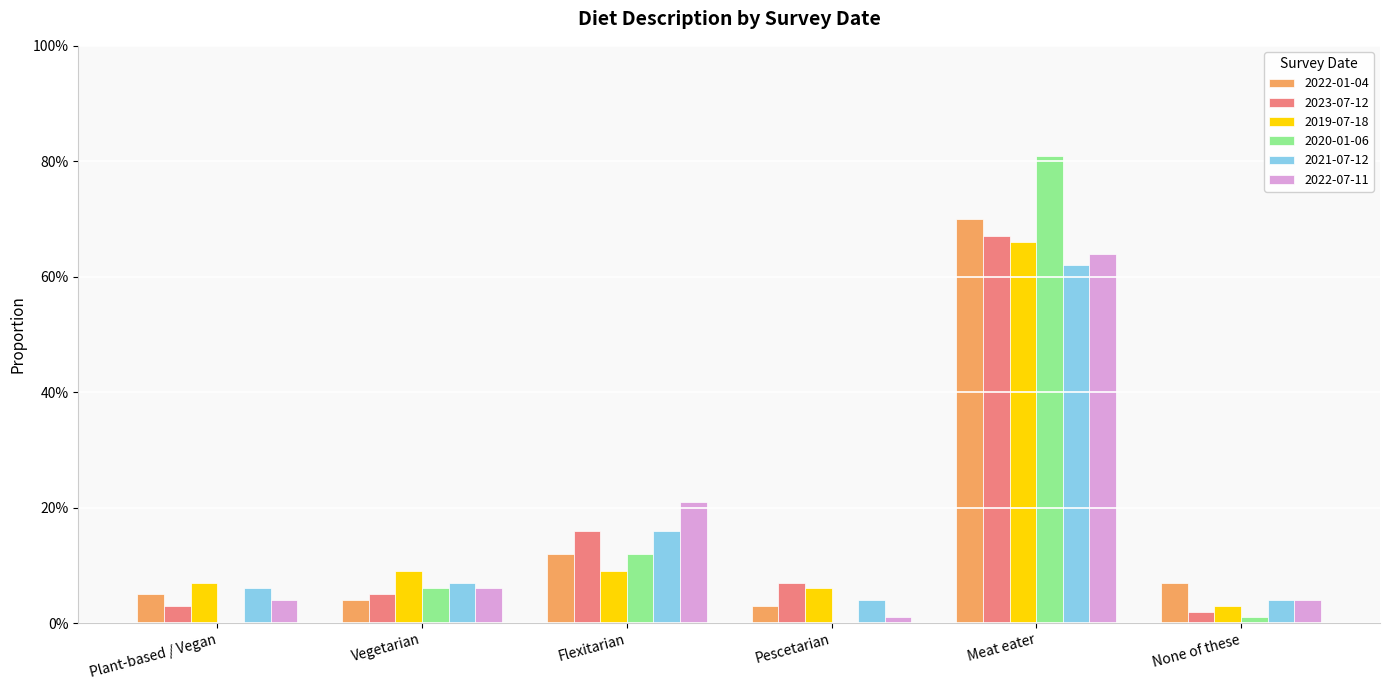

Reading left to right, what are all the values shown in this chart?

2022-01-04: Plant-based / Vegan=0.1	Vegetarian=0.0	Flexitarian=0.1	Pescetarian=0.0	Meat eater=0.7	None of these=0.1
2023-07-12: Plant-based / Vegan=0.0	Vegetarian=0.1	Flexitarian=0.2	Pescetarian=0.1	Meat eater=0.7	None of these=0.0
2019-07-18: Plant-based / Vegan=0.1	Vegetarian=0.1	Flexitarian=0.1	Pescetarian=0.1	Meat eater=0.7	None of these=0.0
2020-01-06: Plant-based / Vegan=0.0	Vegetarian=0.1	Flexitarian=0.1	Pescetarian=0.0	Meat eater=0.8	None of these=0.0
2021-07-12: Plant-based / Vegan=0.1	Vegetarian=0.1	Flexitarian=0.2	Pescetarian=0.0	Meat eater=0.6	None of these=0.0
2022-07-11: Plant-based / Vegan=0.0	Vegetarian=0.1	Flexitarian=0.2	Pescetarian=0.0	Meat eater=0.6	None of these=0.0